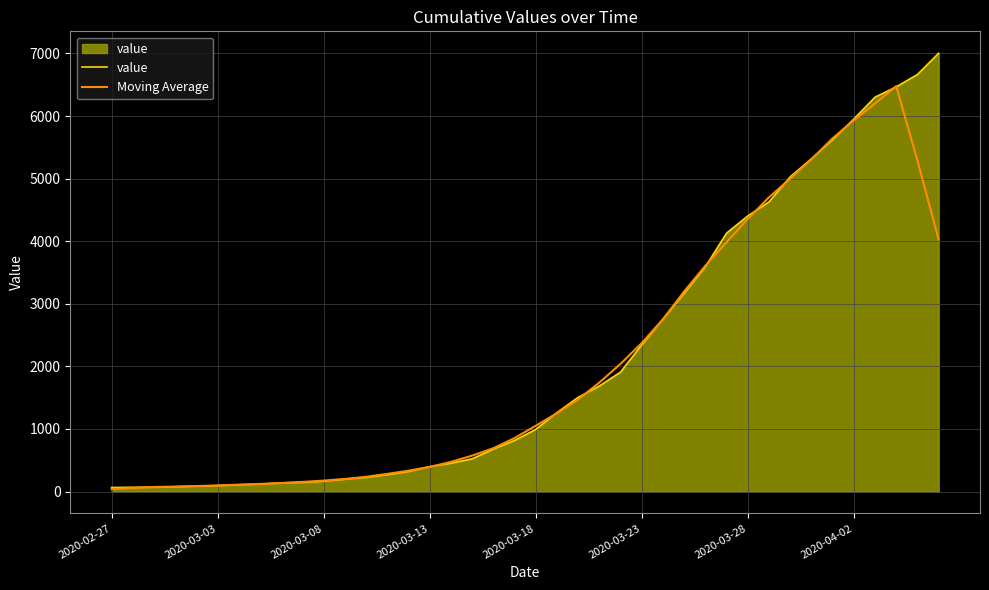

What is the maximum value shown in the chart?

7003.0